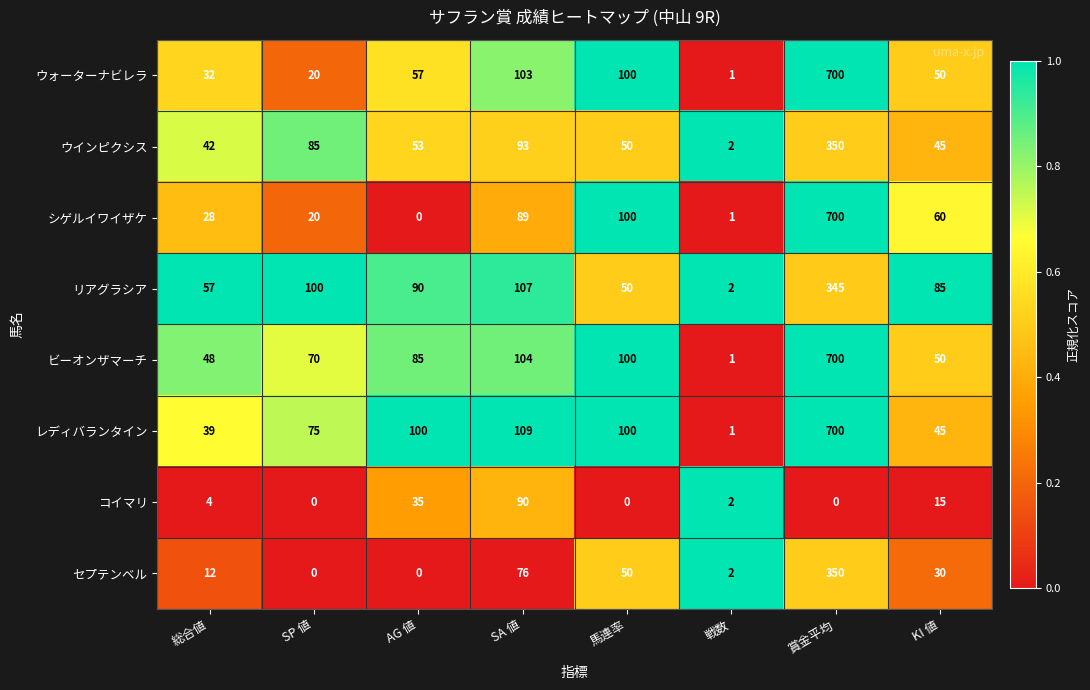

The value of コイマリ at KI 値 is 27. True or false?

False